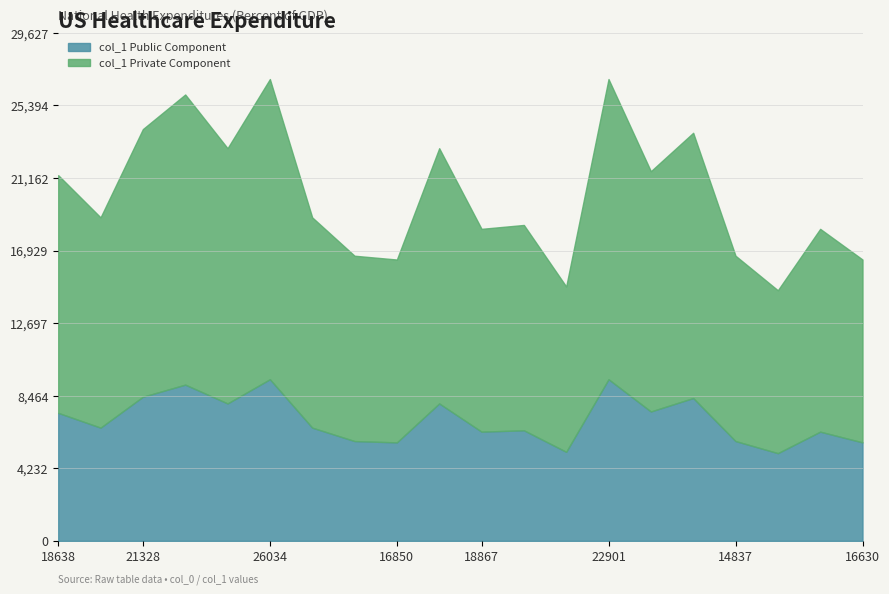

What value does the data have at 18867, to the nearest 10?

18420